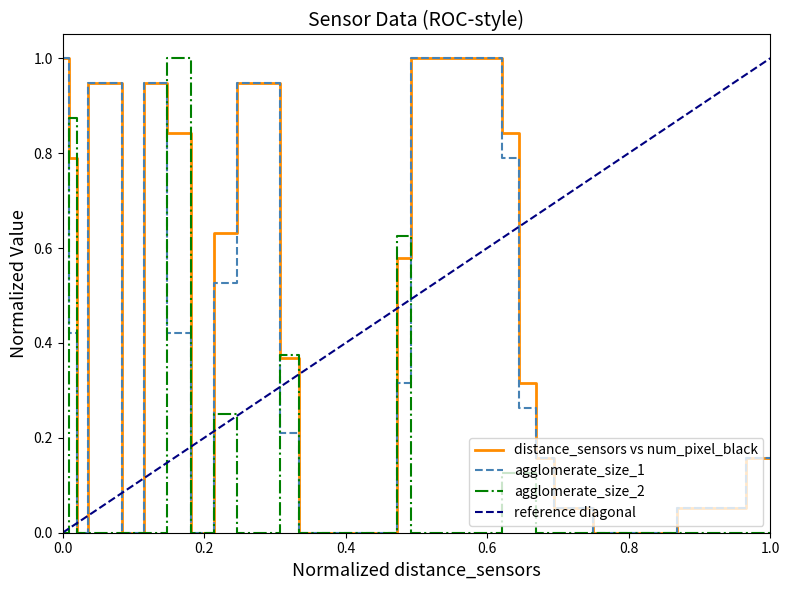

What is the maximum value for agglomerate_size_1?

1.0